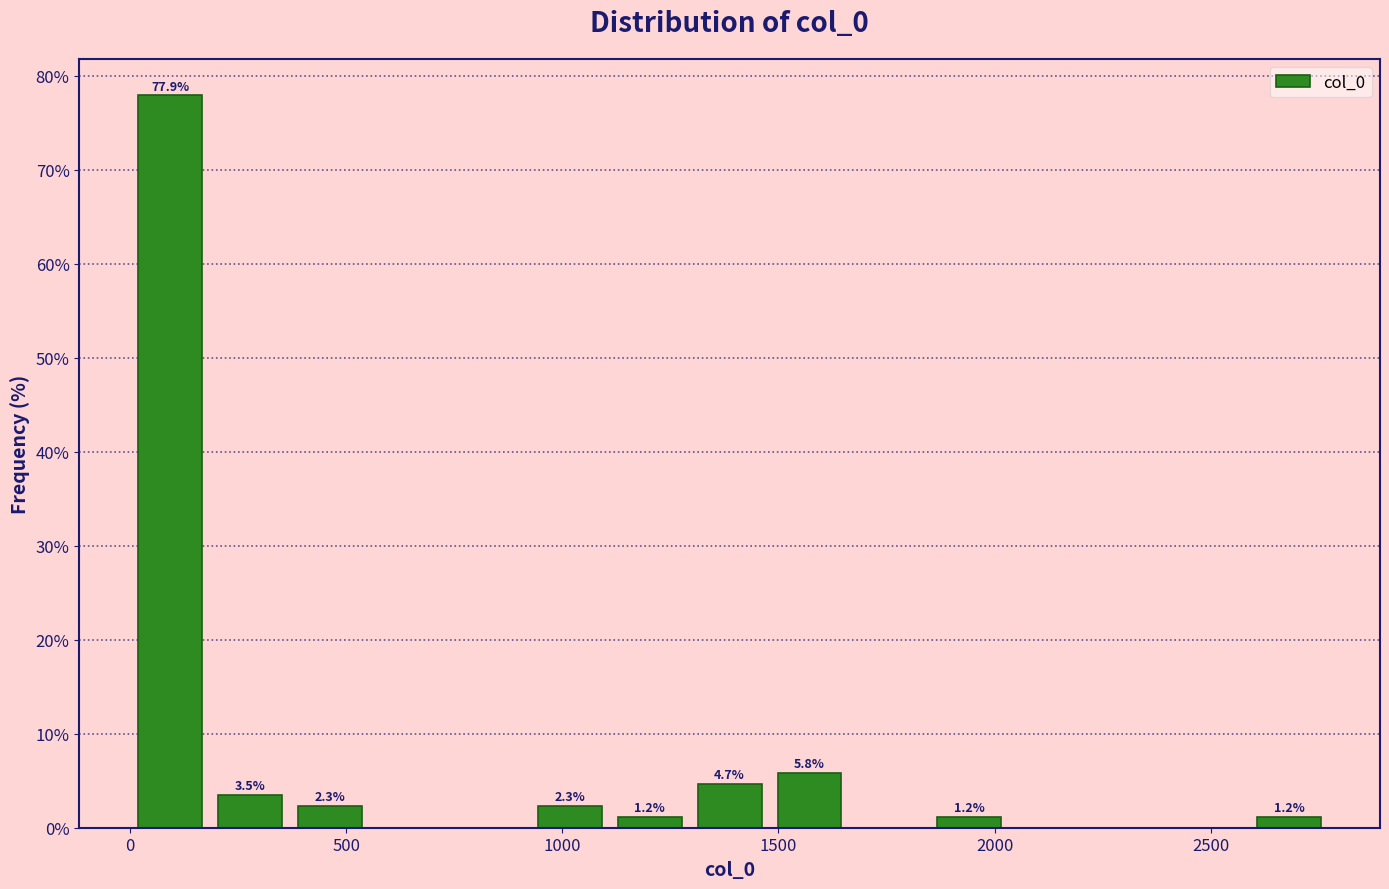

Read against the x-axis, roughly where is the centre of the tallest bar?

100